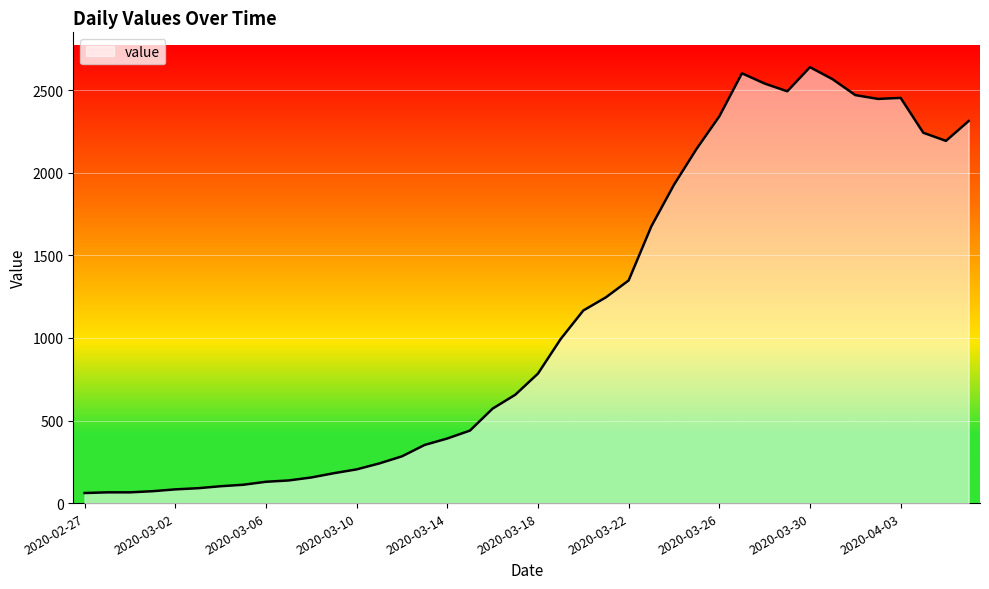

What is the minimum value shown in the chart?

61